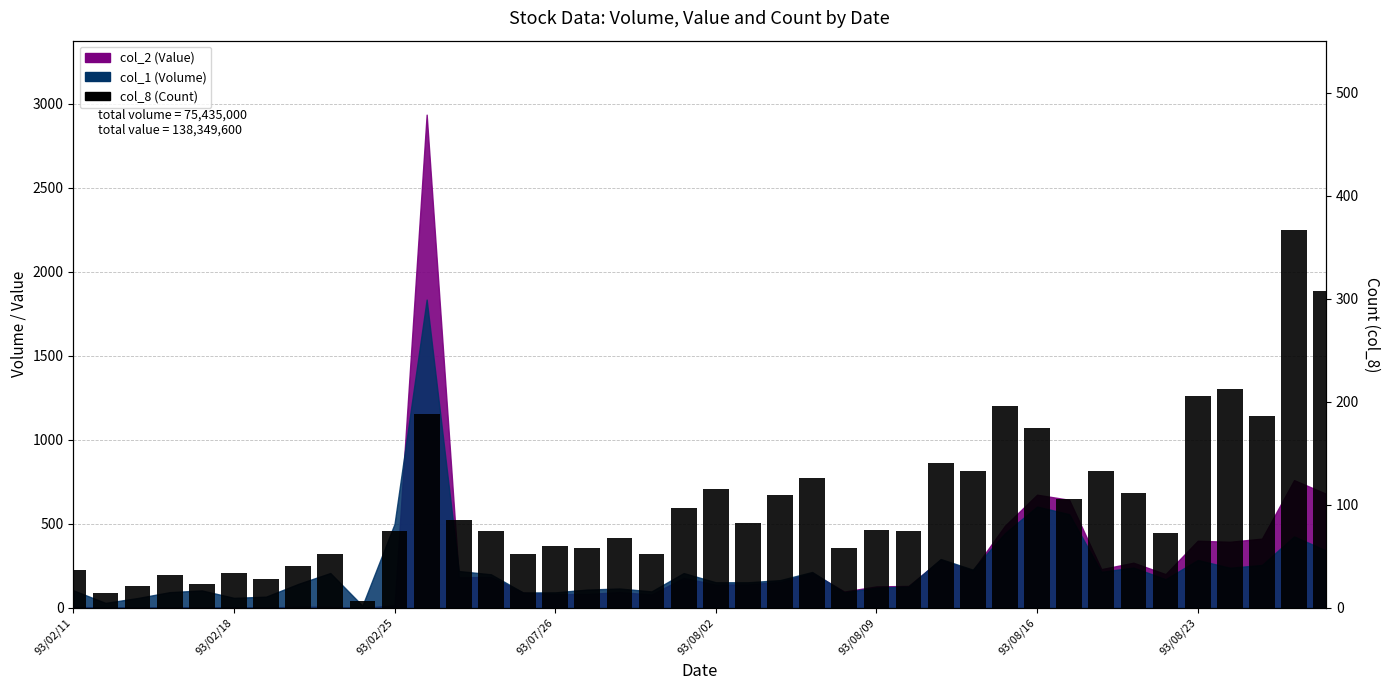

Reading left to right, extract all data points from this chart.

37	14	21	32	23	34	28	41	52	7	75	188	85	75	52	60	58	68	52	97	115	82	110	126	58	76	75	141	133	196	175	106	133	111	73	206	212	186	367	308